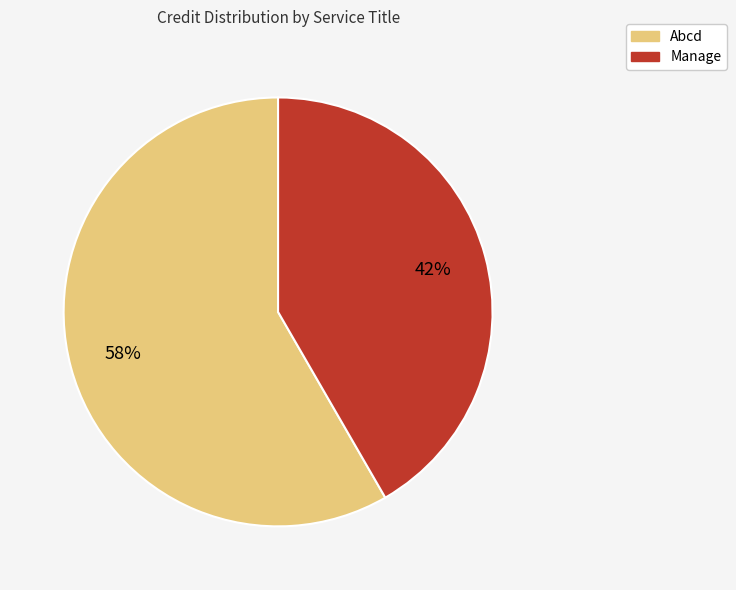

Count the number of slices in the pie.

2